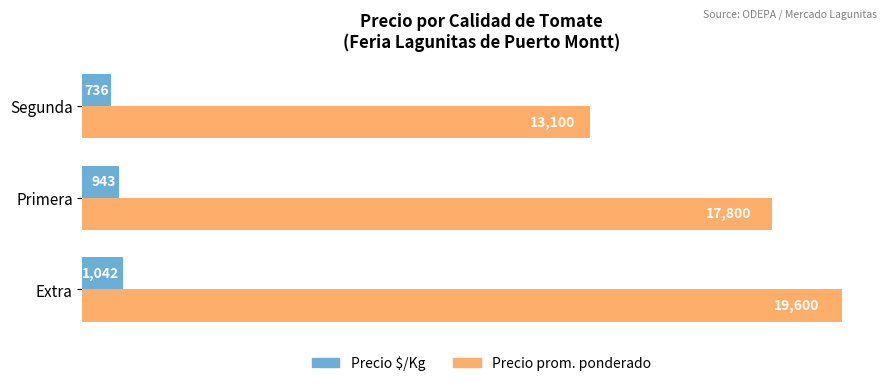

At which category does the chart reach its minimum across all series?

Segunda